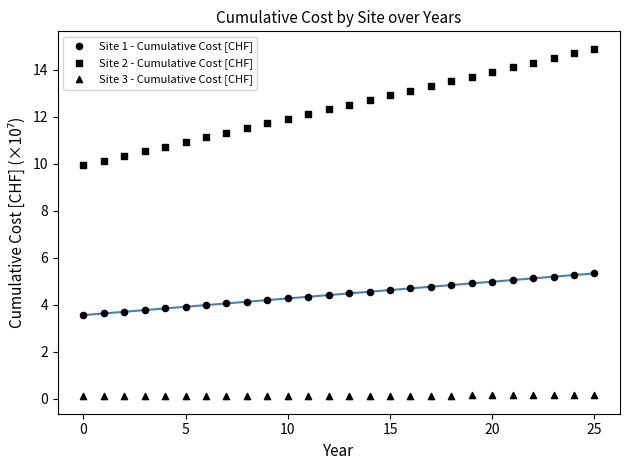

How many points are shown in the scatter plot?

78